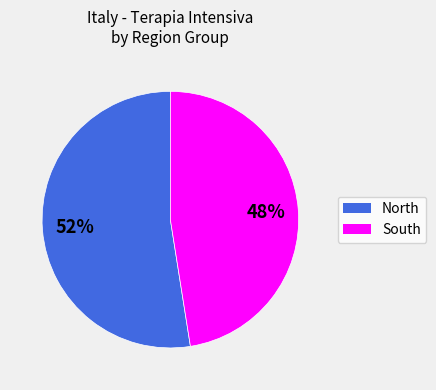

To the nearest percent, what is the average slice percentage?

50%